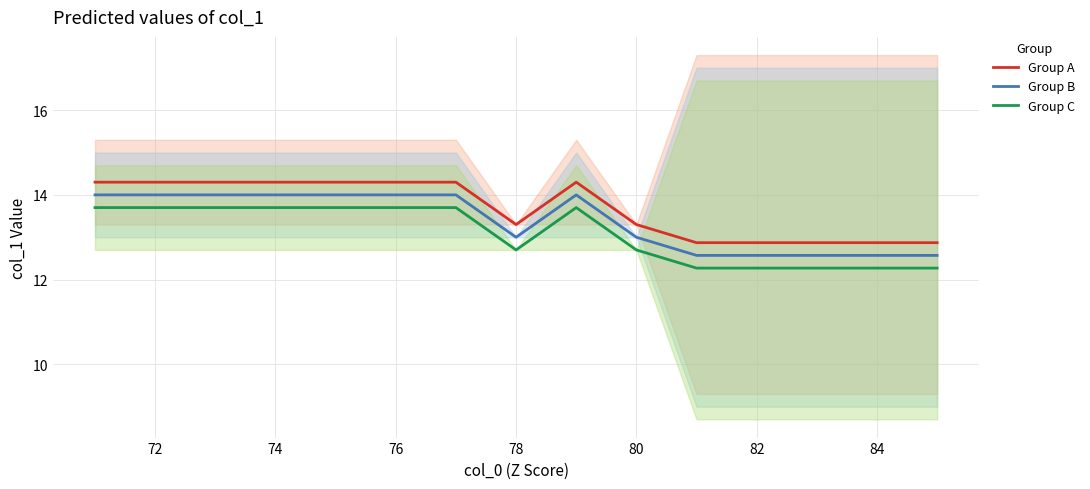

True or false: Group A and Group B cross at least once.

False